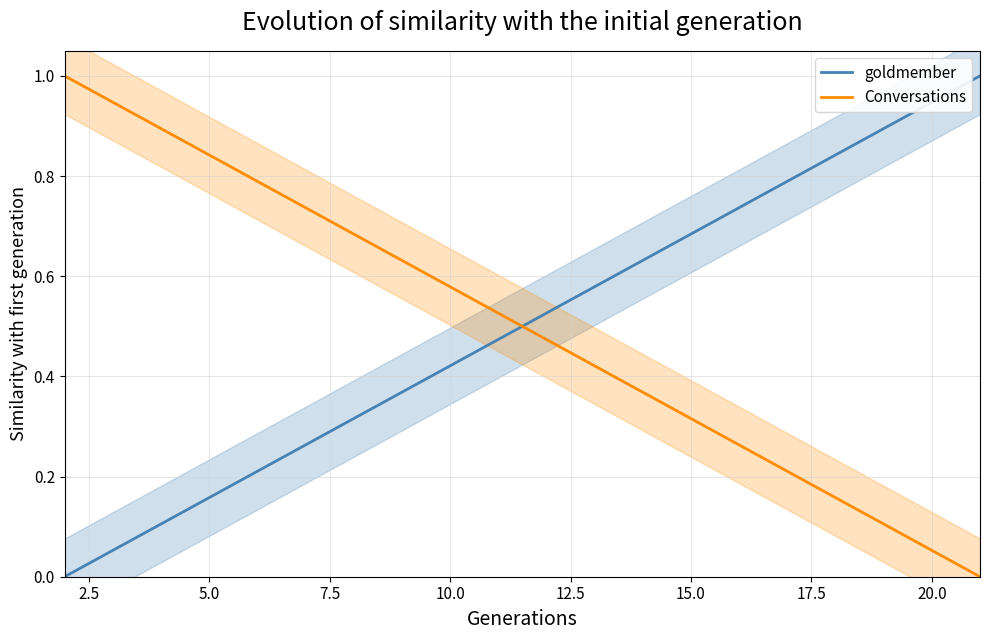

True or false: goldmember and Conversations intersect in this chart.

True